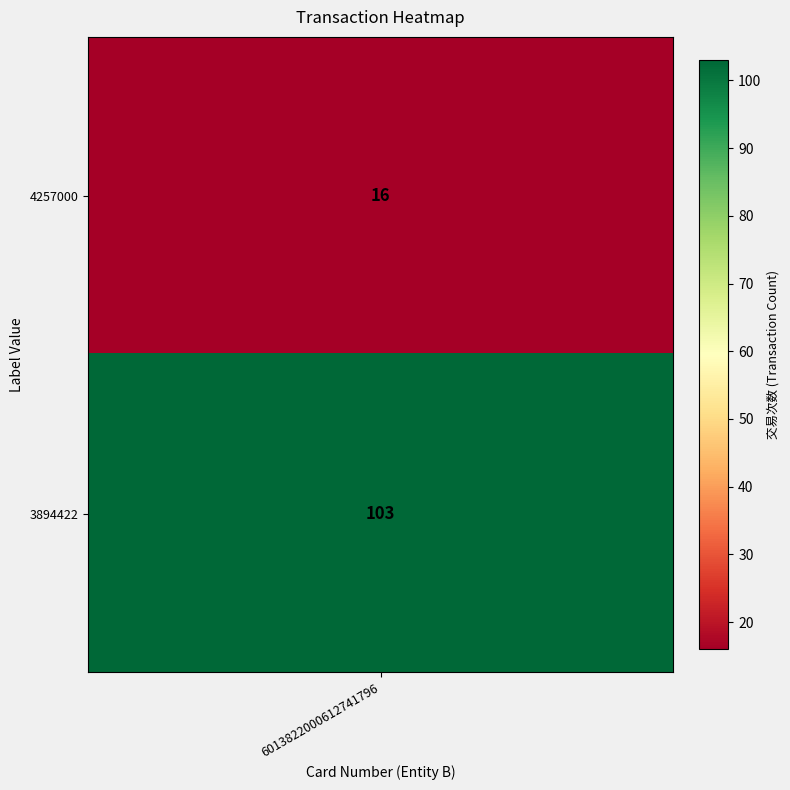

Rank the categories by value from lowest to highest.

4257000, 3894422